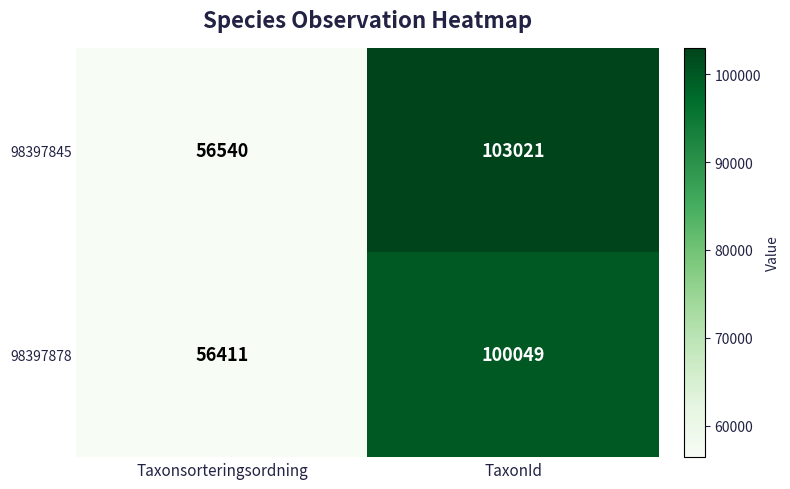

The 98397845 series shows 56540 at Taxonsorteringsordning. True or false?

True